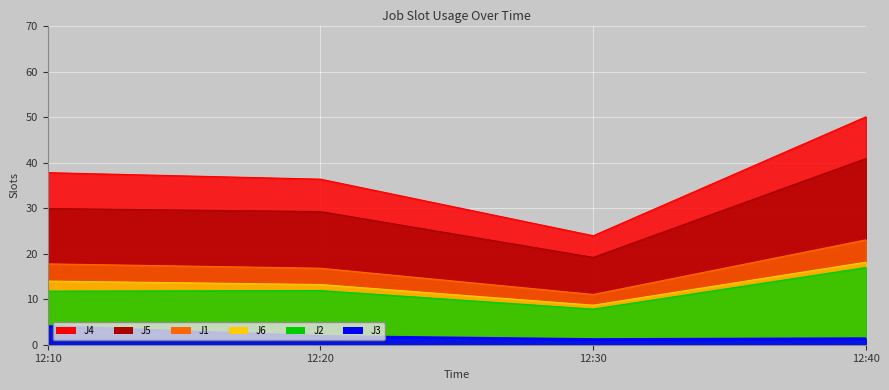

True or false: J1 and J3 cross at least once.

False